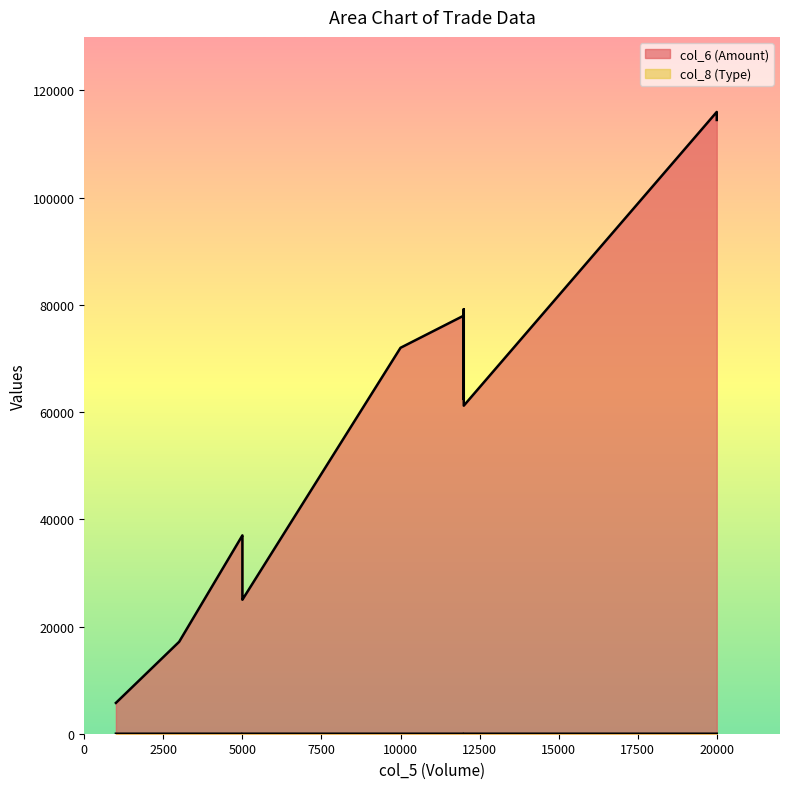

List the labels in order of col_8 (Type) value, smallest first.

10000, 5000, 5000, 12000, 12000, 12000, 1000, 12000, 20000, 20000, 5000, 5000, 3000